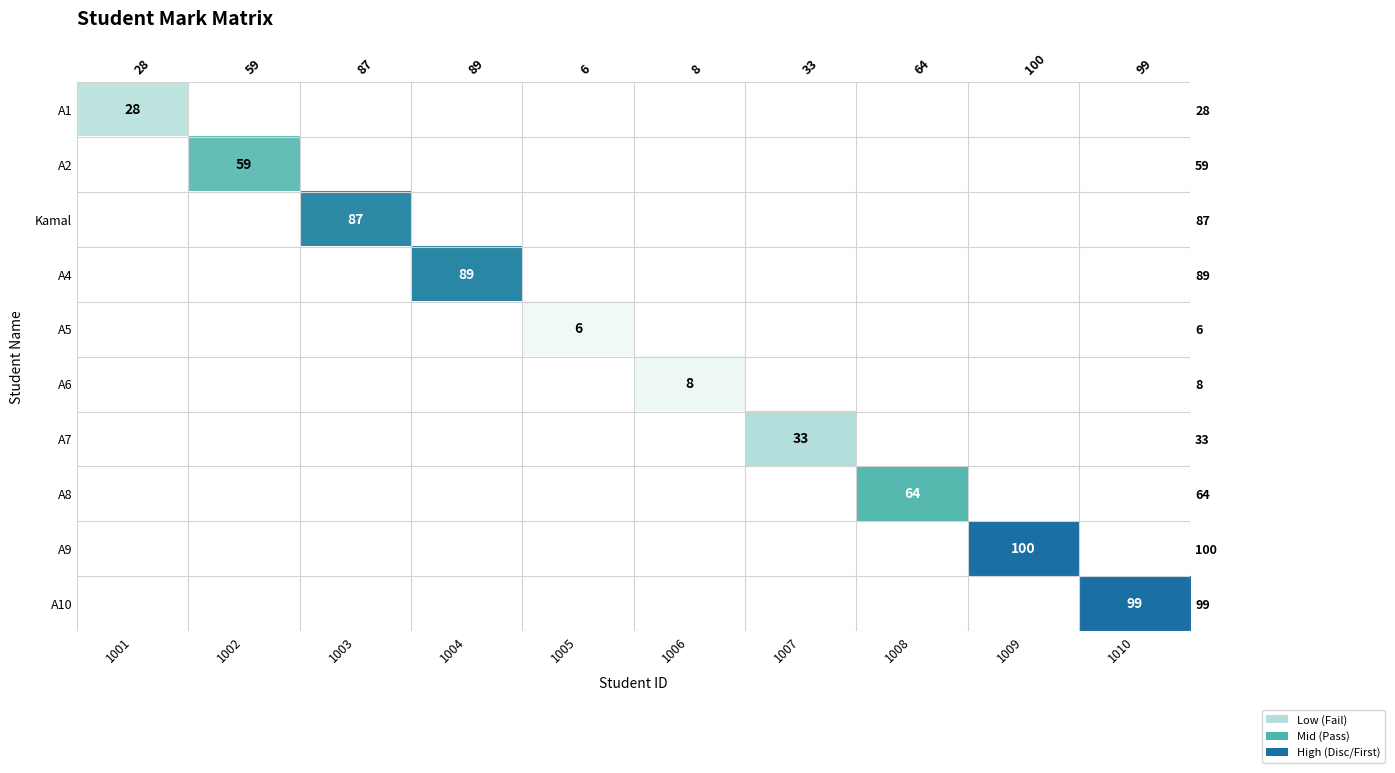

The A9 series shows 0 at 1006. True or false?

True